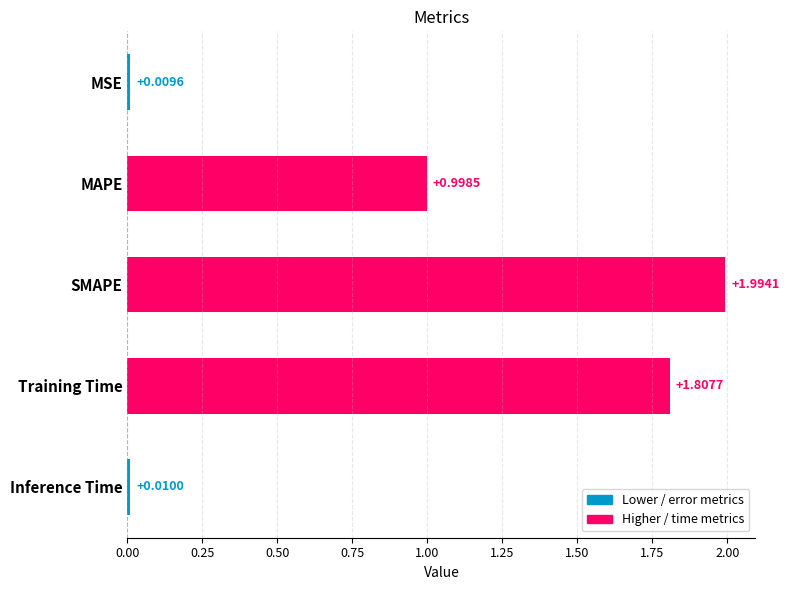

What is the average value?

1.0